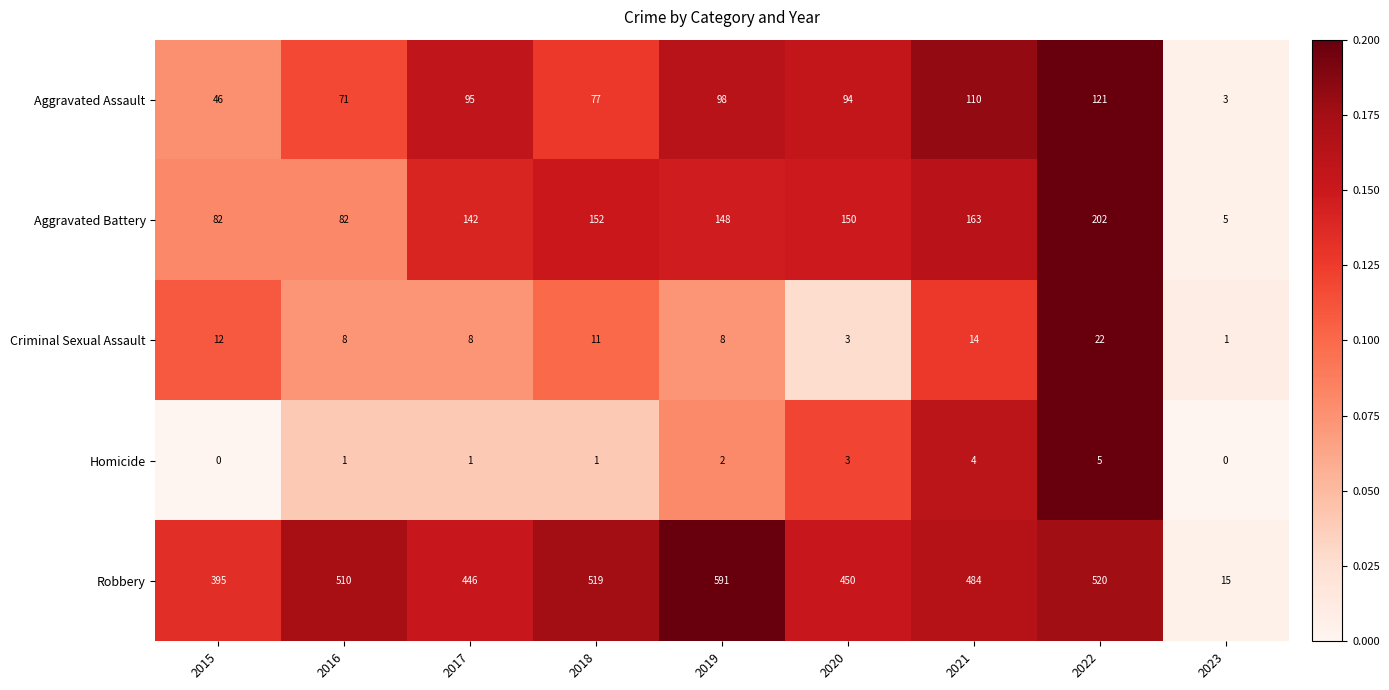

Where does the Aggravated Battery series first go above 148?

2018